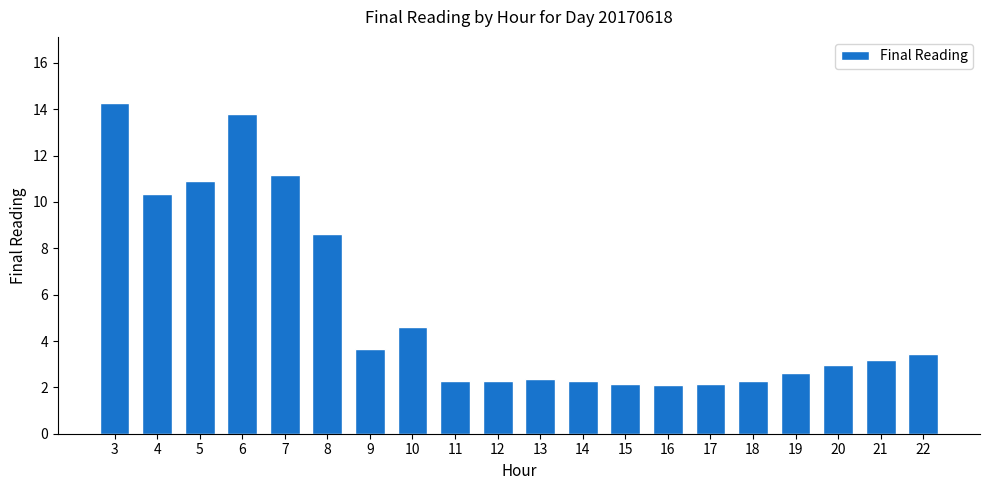

How many distinct data groups are displayed?

1